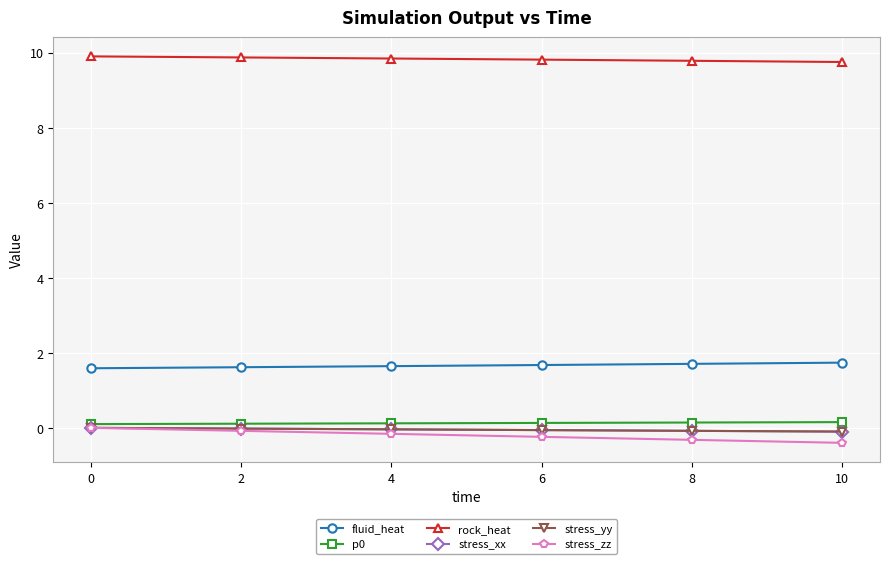

Is this an area chart (filled region under the line)?

No